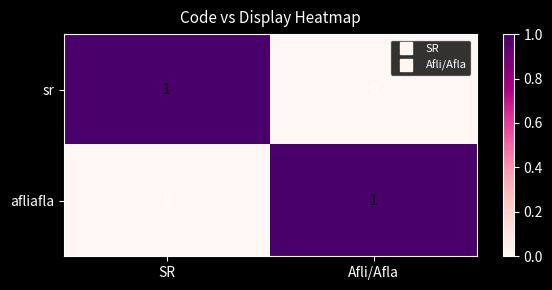

At how many categories does at least one series exceed 0?

2